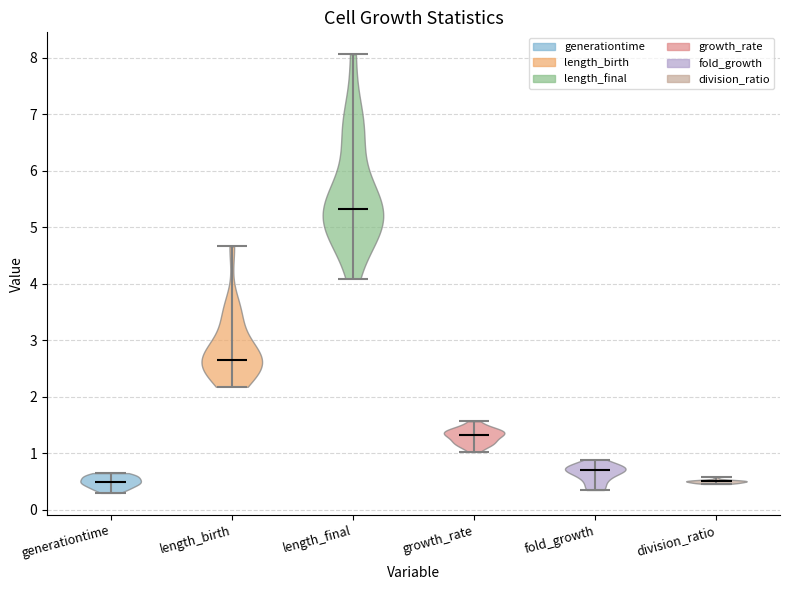

Reading left to right, read every violin against the y-axis: where its median line is, and the lowest and highest points it reaches. The values are not printed on the chart, so give them approximately, as read against the axis.

generationtime: median line 0.5, lowest point 0.3, highest point 0.7
length_birth: median line 2.7, lowest point 2.2, highest point 4.7
length_final: median line 5.3, lowest point 4.1, highest point 8.1
growth_rate: median line 1.3, lowest point 1.0, highest point 1.6
fold_growth: median line 0.7, lowest point 0.4, highest point 0.9
division_ratio: median line 0.5, lowest point 0.5, highest point 0.6